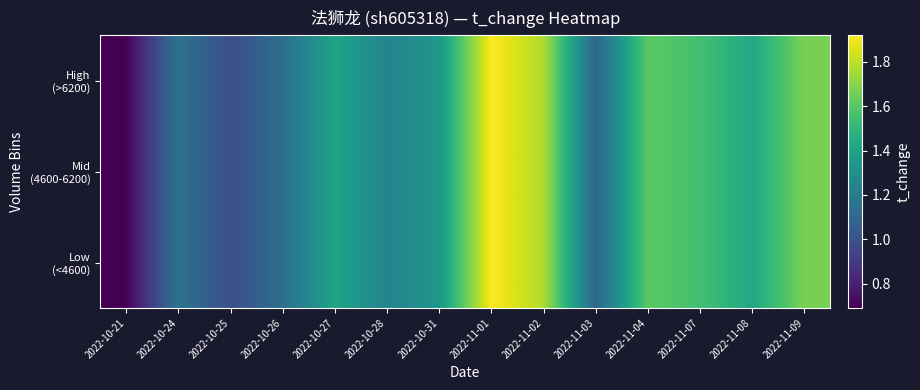

Rank the series at 2022-10-24 from lowest to highest value.

Low (<4600), Mid (4600-6200), High (>6200)